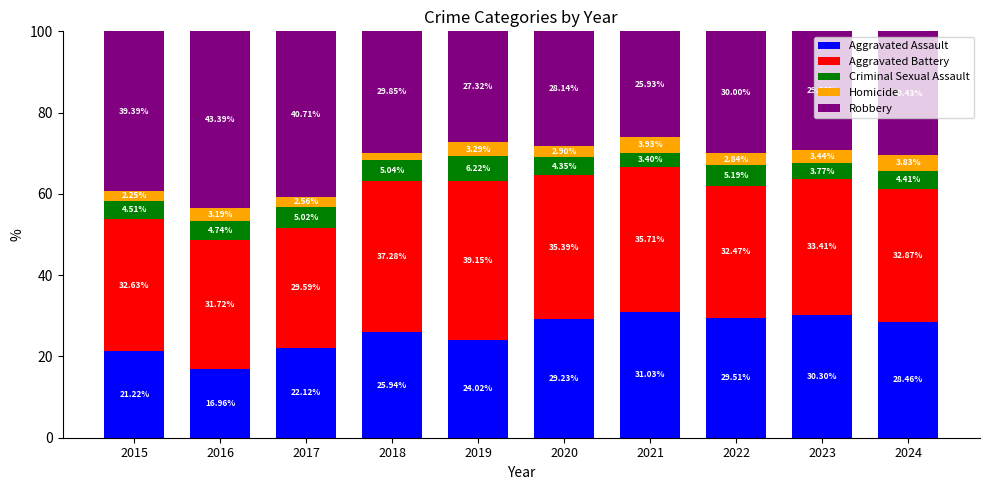

Does the chart contain any negative values?

No